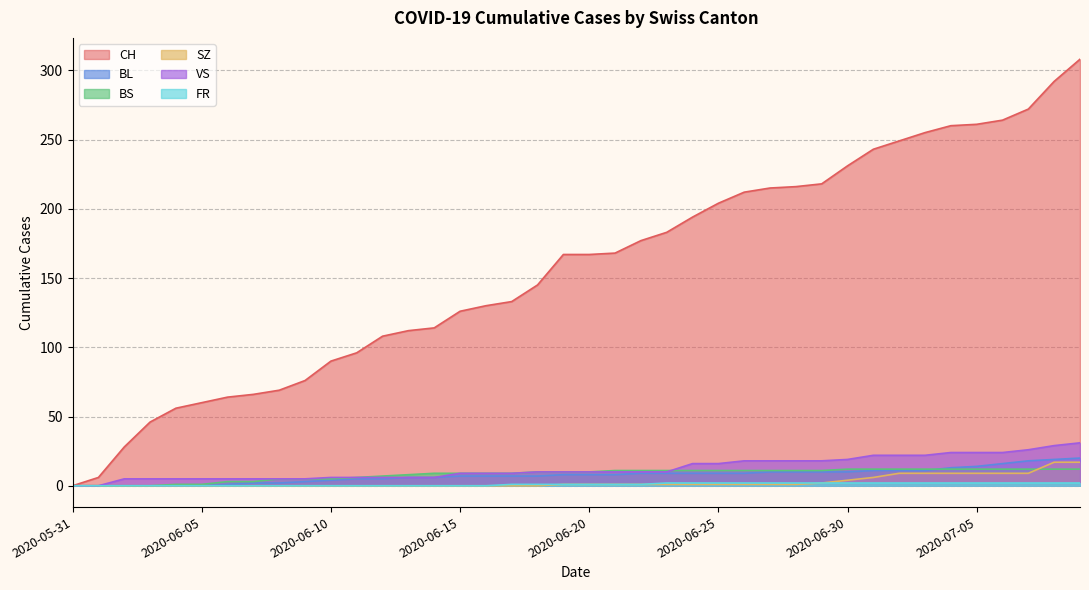

Which series has the largest total across all categories?

CH